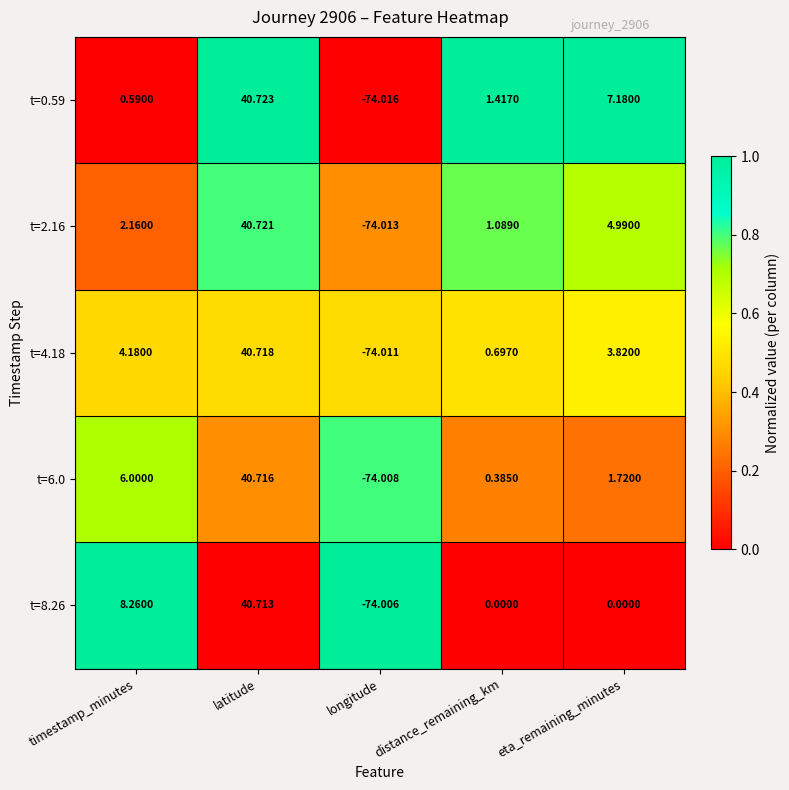

Rank the categories by t=4.18 value from highest to lowest.

latitude, timestamp_minutes, eta_remaining_minutes, distance_remaining_km, longitude